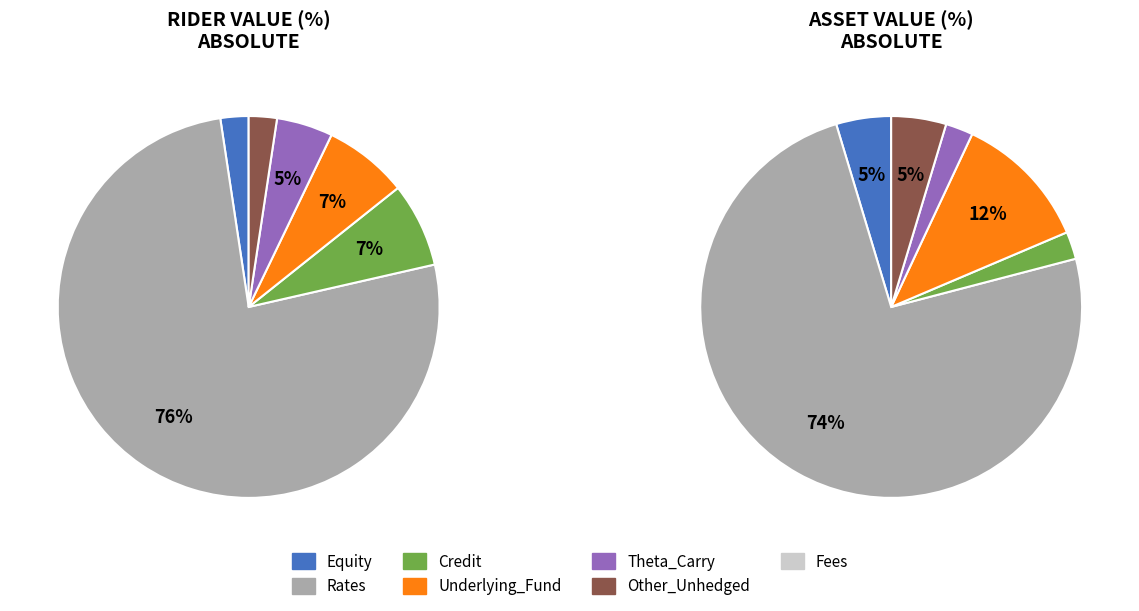

True or false: asset_values accounts for 67% of the total.

False